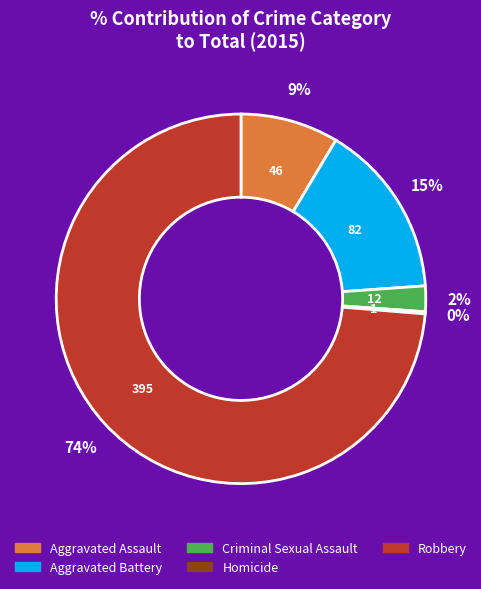

Does any single category account for the majority?

Yes